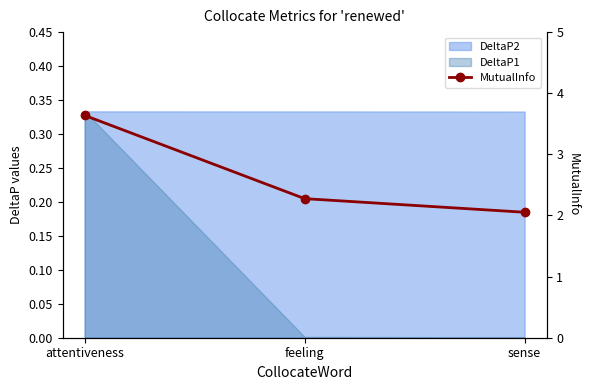

True or false: the data shows 2.3 at feeling.

True